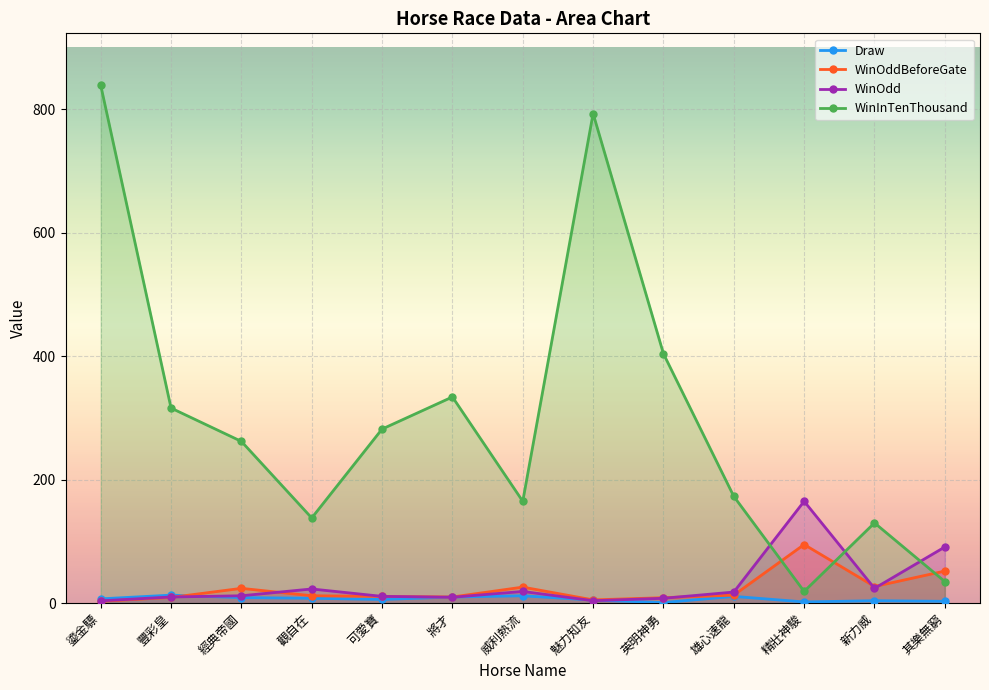

How many times do WinInTenThousand and WinOddBeforeGate cross each other?

3